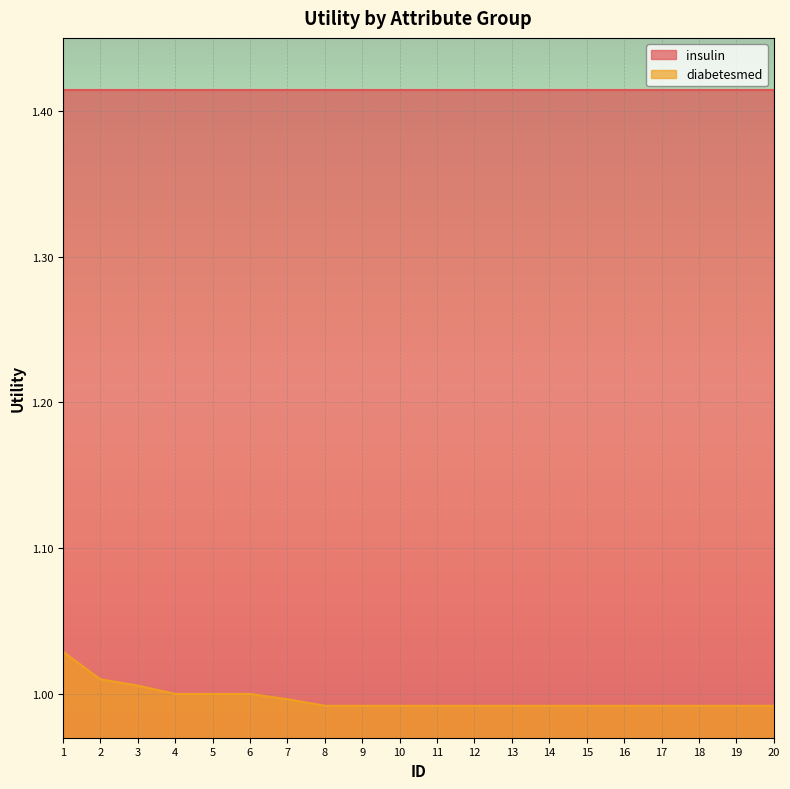

Which series has the largest range (max minus min)?

diabetesmed